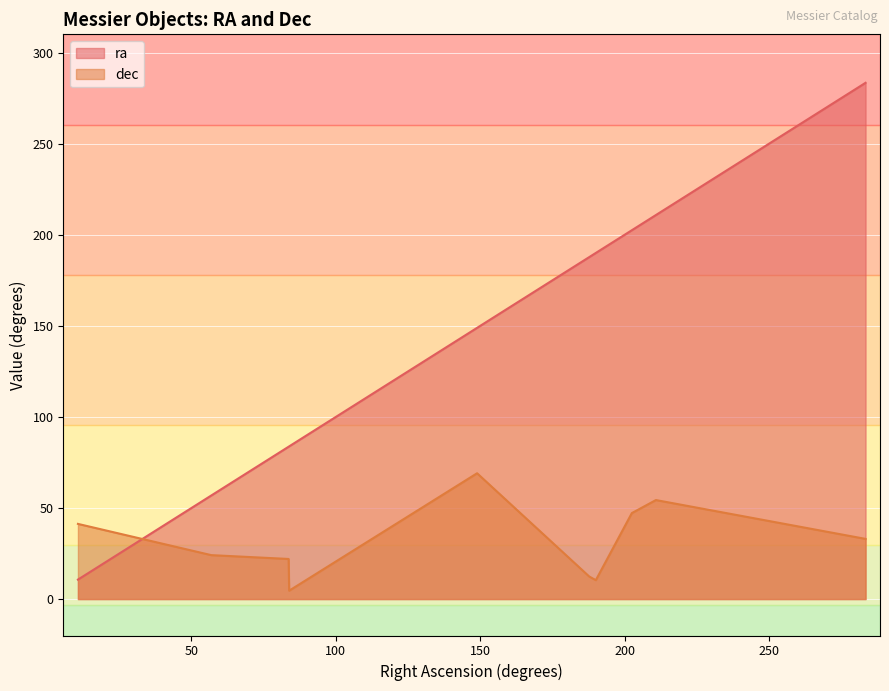

Rank the series by their maximum value, from lowest to highest.

dec, ra